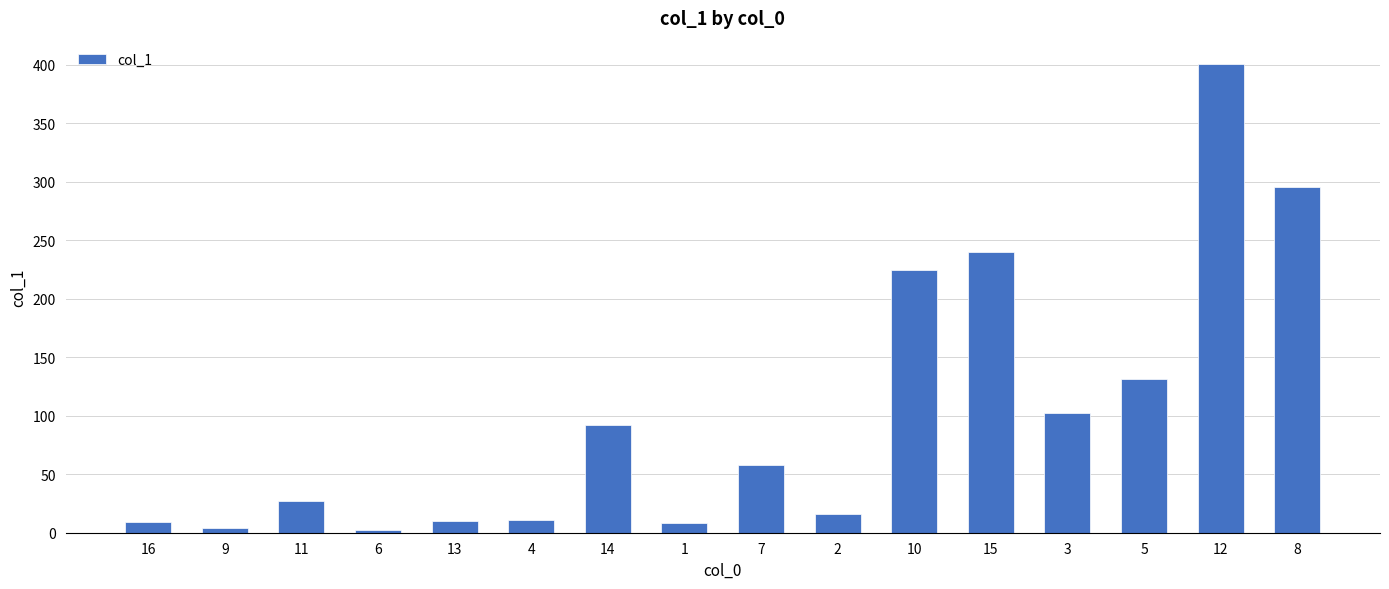

What is the label of the 16th bar from the left?

8